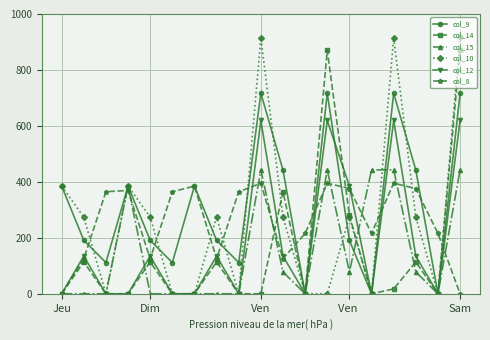

Which series has the largest total across all categories?

col_9